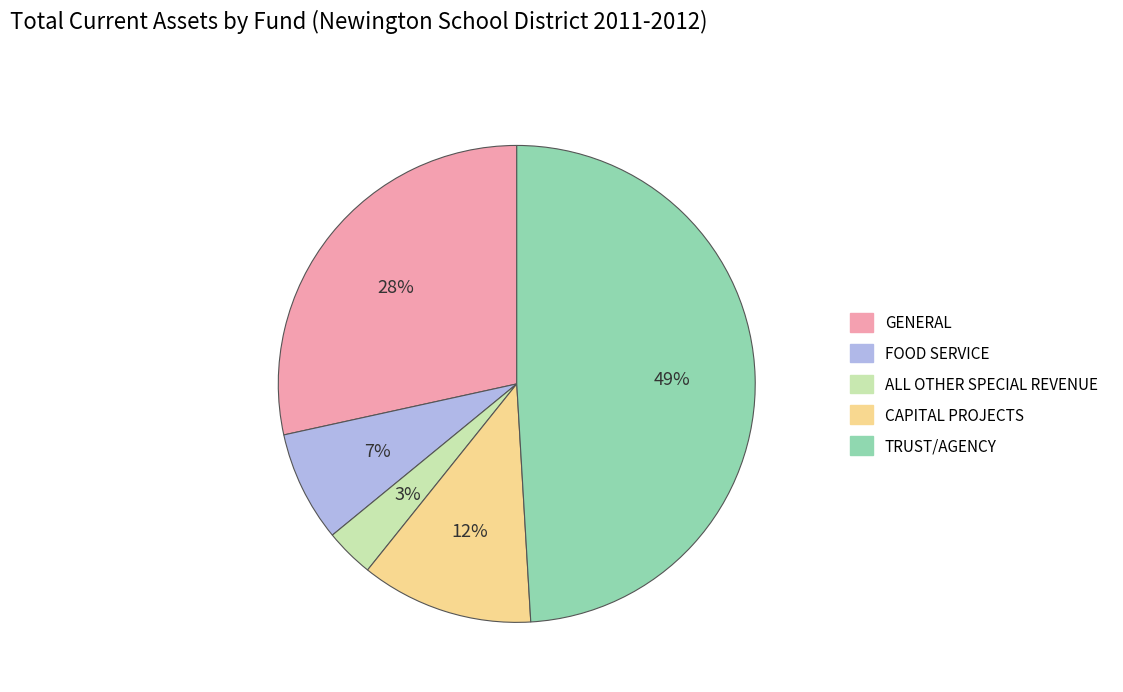

How many segments does this pie chart have?

5